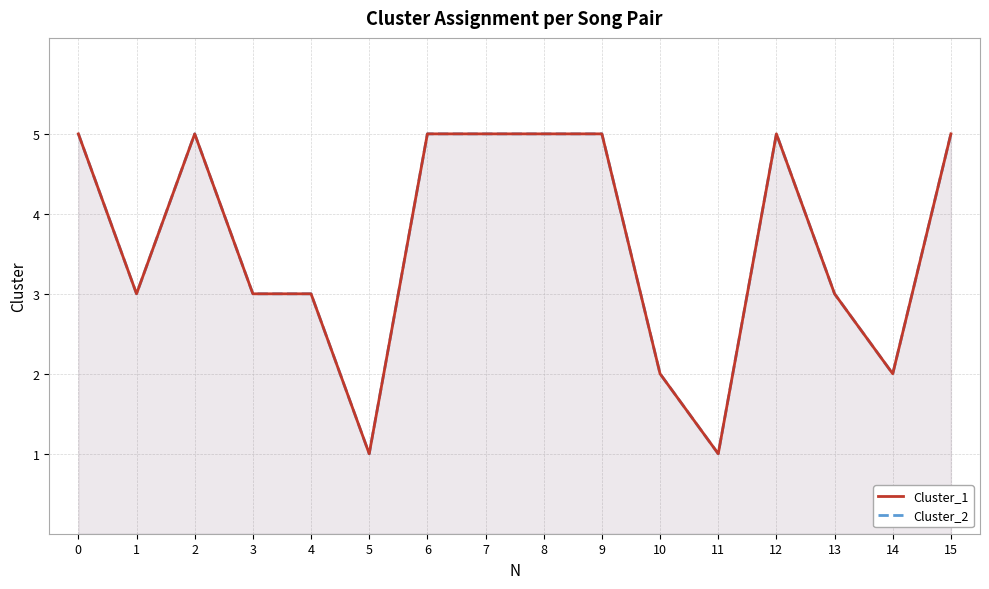

Is the value of Cluster_1 at 4 greater than the value of Cluster_2 at 5?

Yes